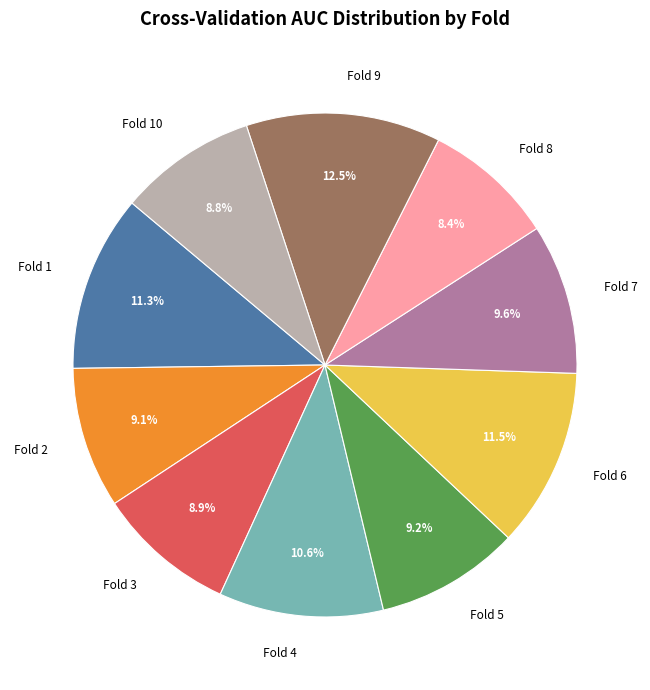

Count the number of slices in the pie.

10